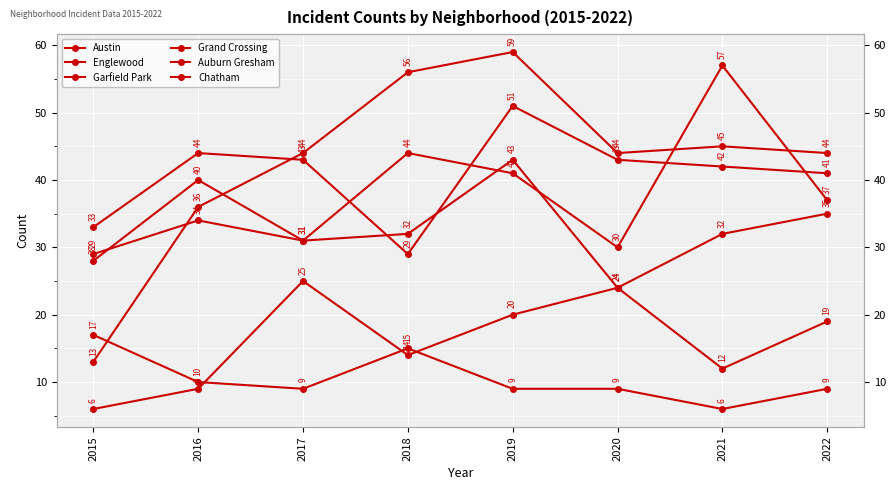

What are all the series names shown in the legend?

Austin, Englewood, Garfield Park, Grand Crossing, Auburn Gresham, Chatham